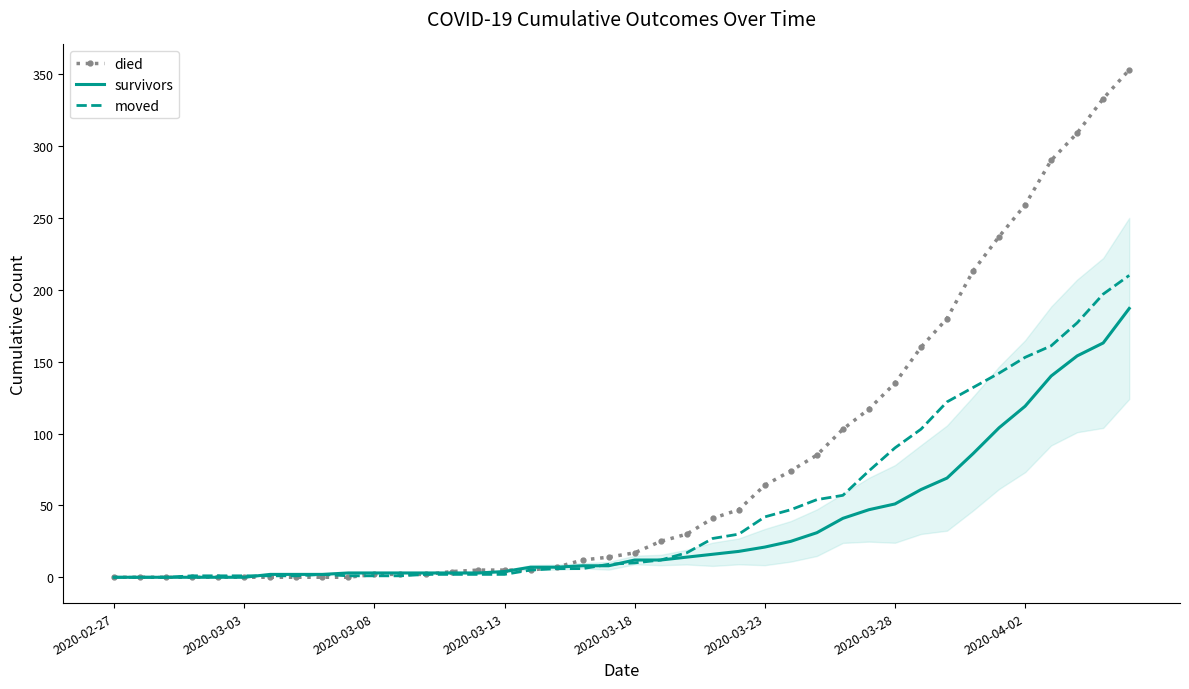

Does the chart display data point markers on the line(s)?

No